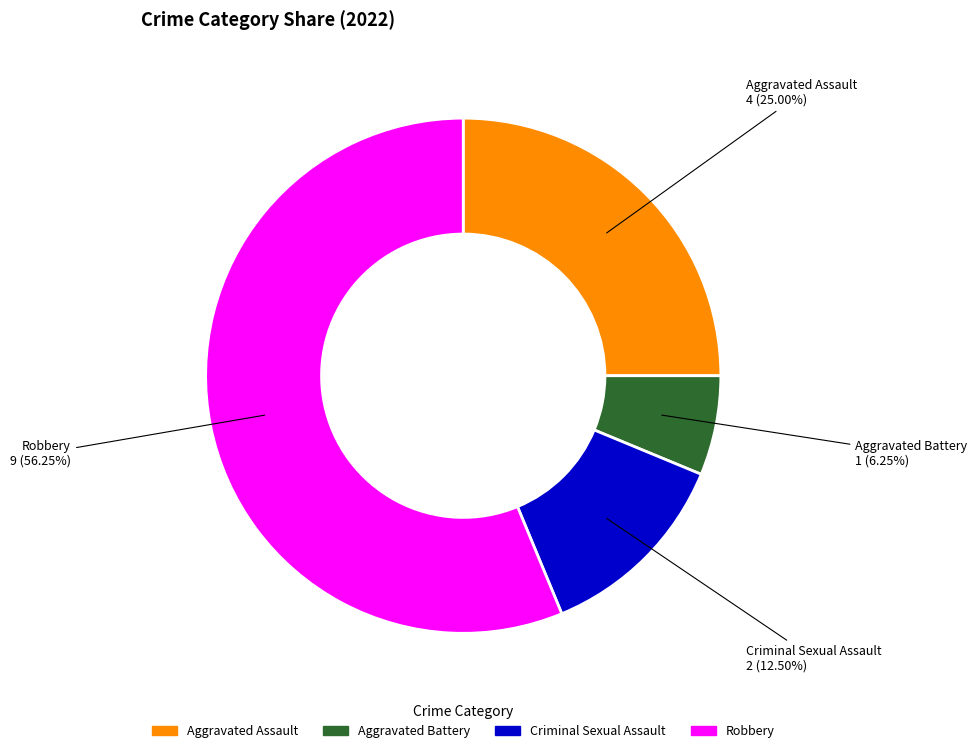

What is the total percentage of Aggravated Assault and Robbery?

81.2%